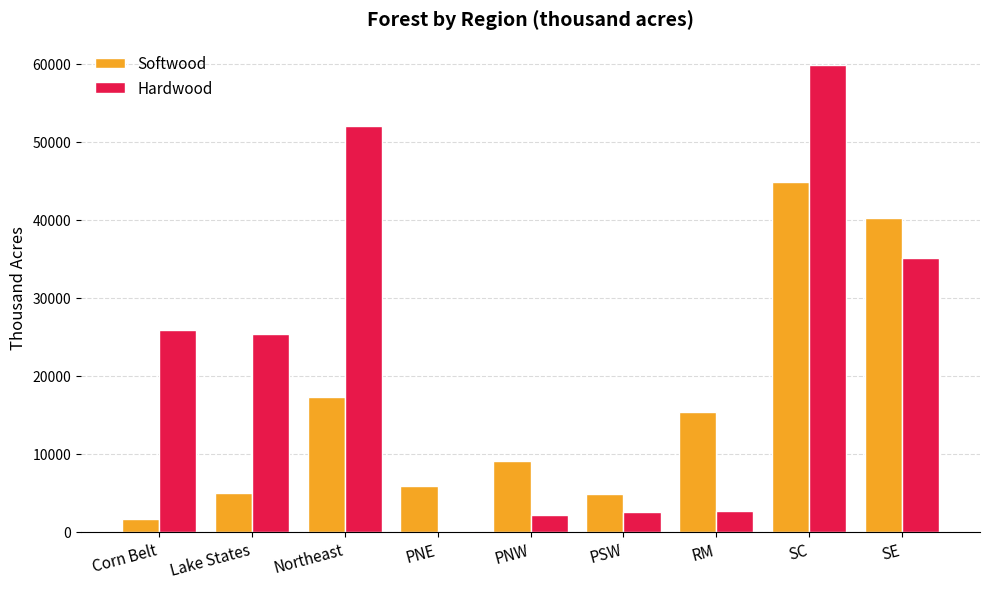

What is the sum of all Softwood values?

144252